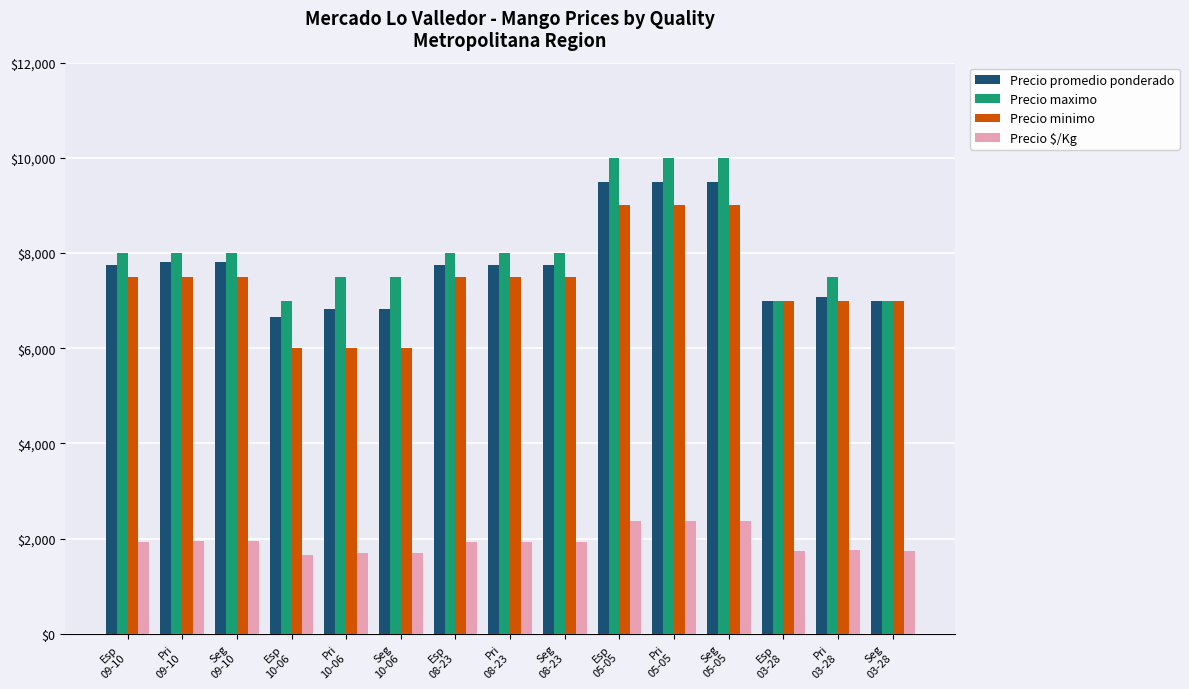

What is the maximum value for Precio maximo?

10000